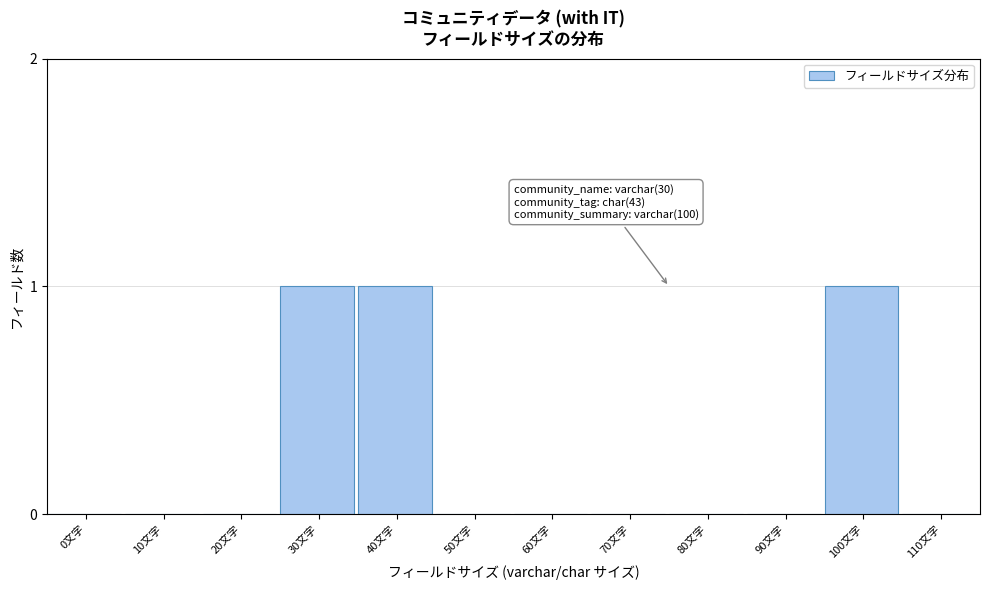

Reading left to right, extract all data points from this chart.

0文字=0	10文字=0	20文字=0	30文字=1	40文字=1	50文字=0	60文字=0	70文字=0	80文字=0	90文字=0	100文字=1	110文字=0